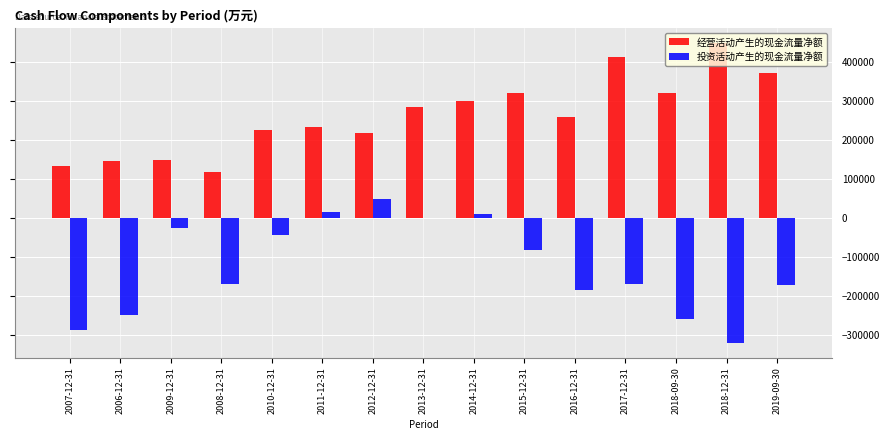

Which category has the highest value across all series?

2018-12-31